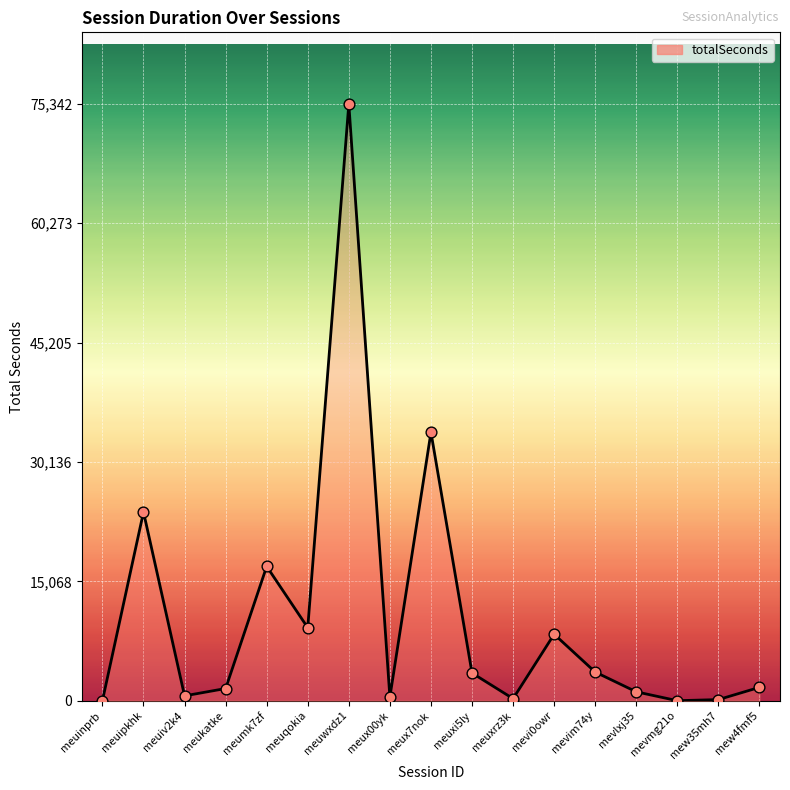

What is the change in value from meux00yk to mew35mh7?

-313